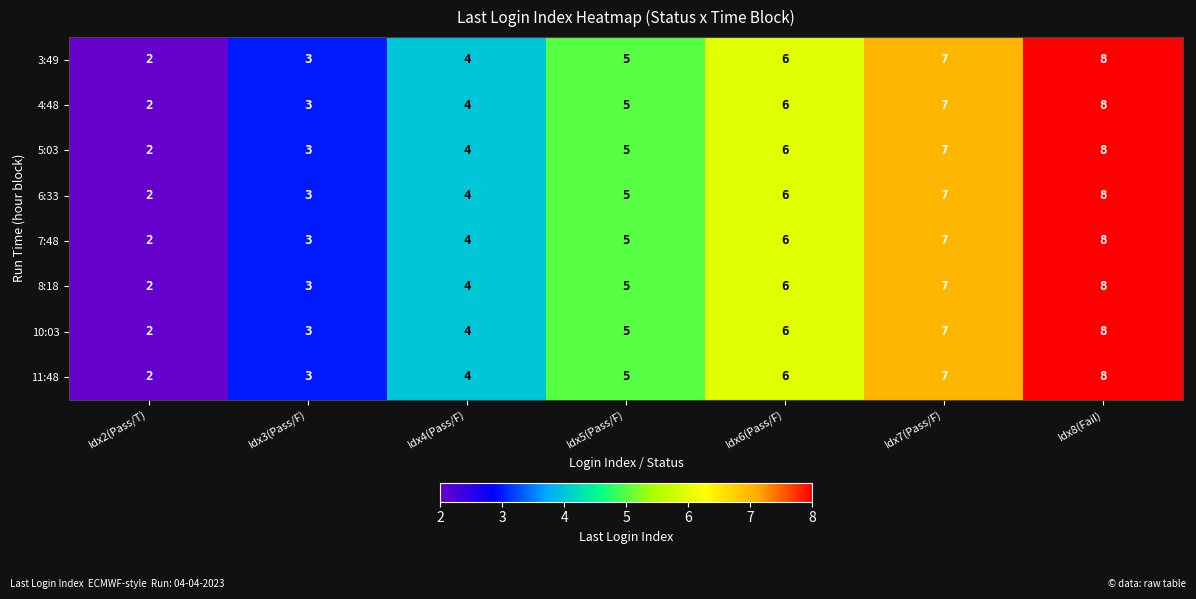

Count the number of categories in the chart.

7